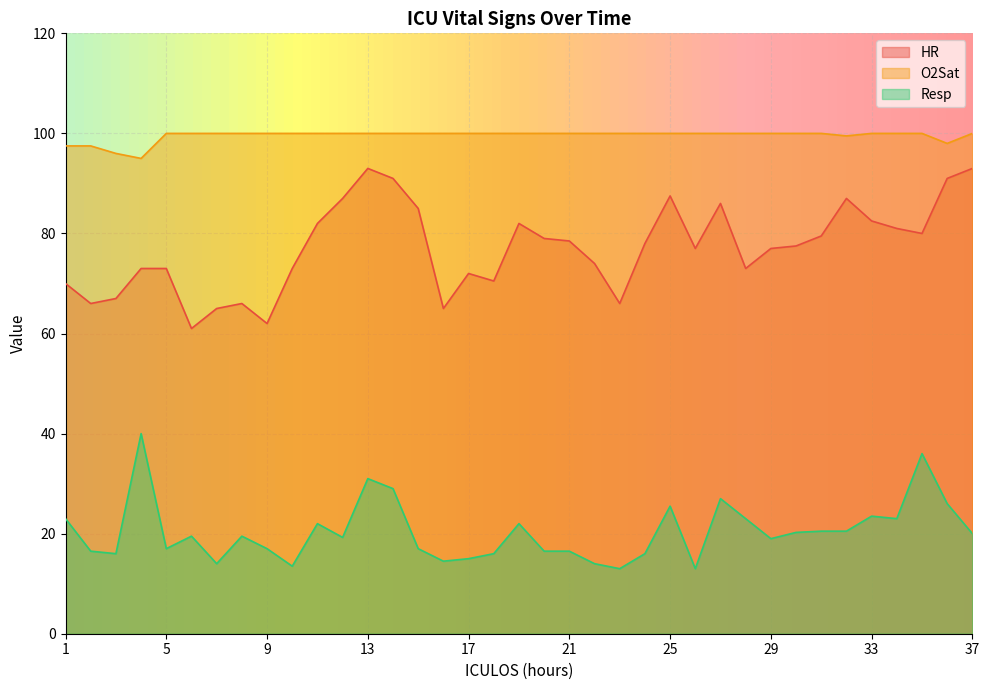

True or false: Resp has a value of 16.0 at 18.

True